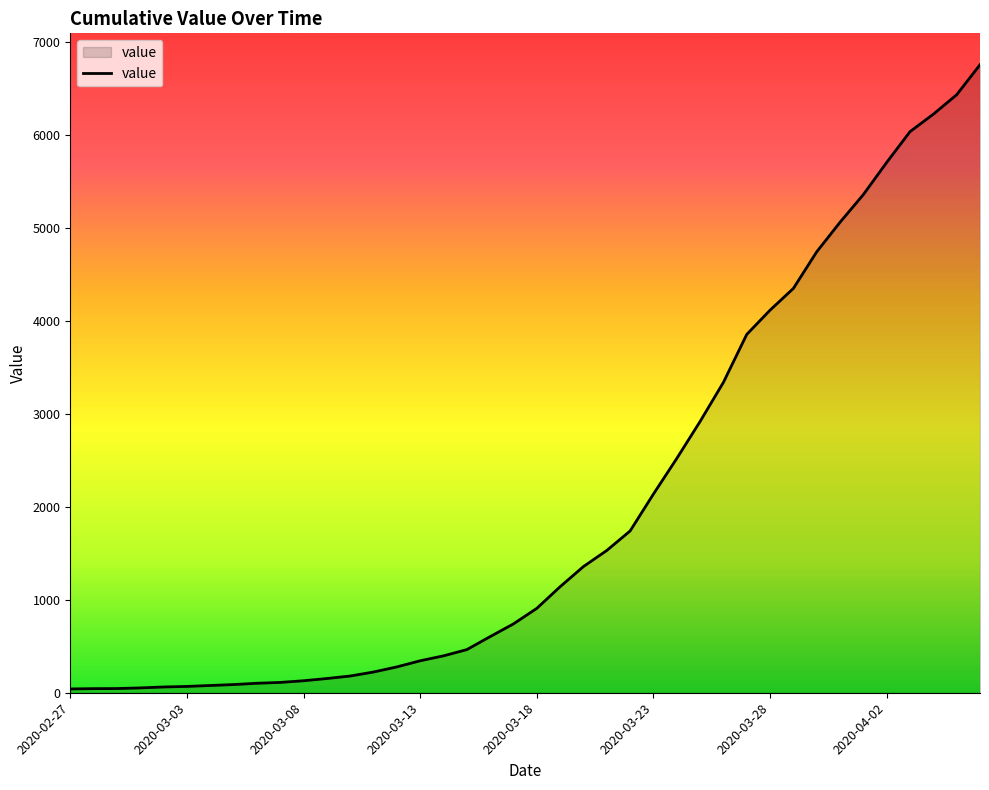

What is the difference between the maximum and minimum values?

6717